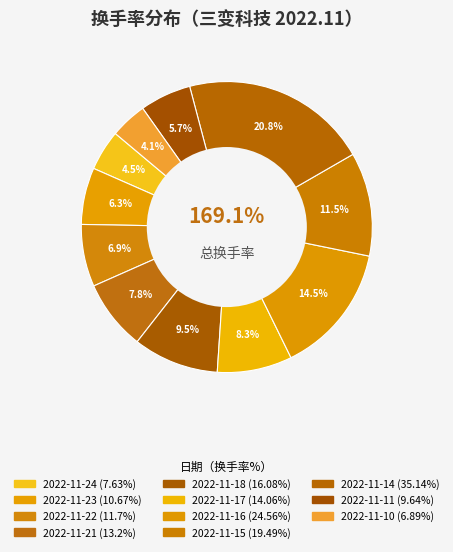

Is it true that 2022-11-14 is 35% of the pie?

False